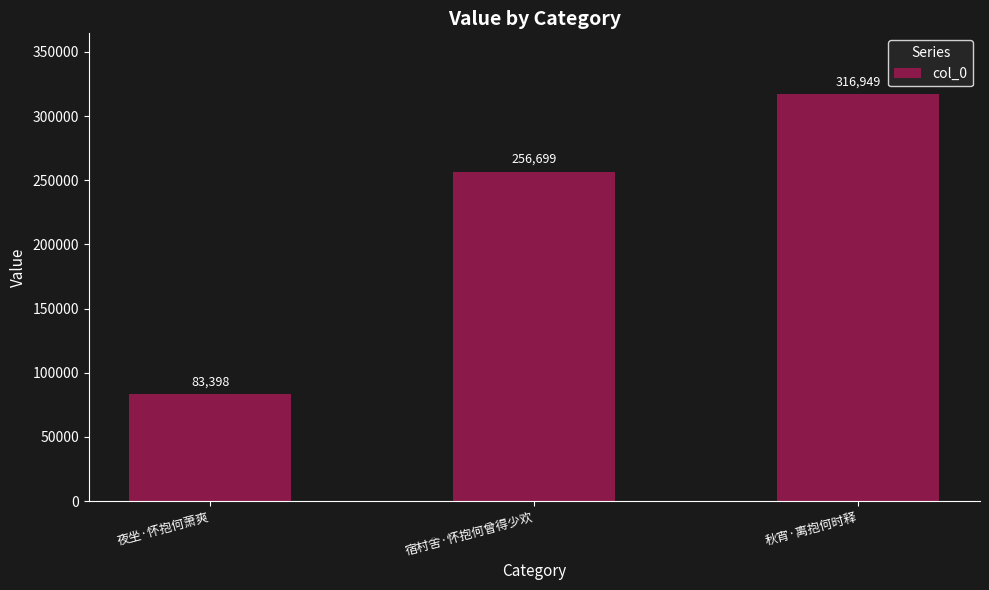

How many bars are there in total?

3